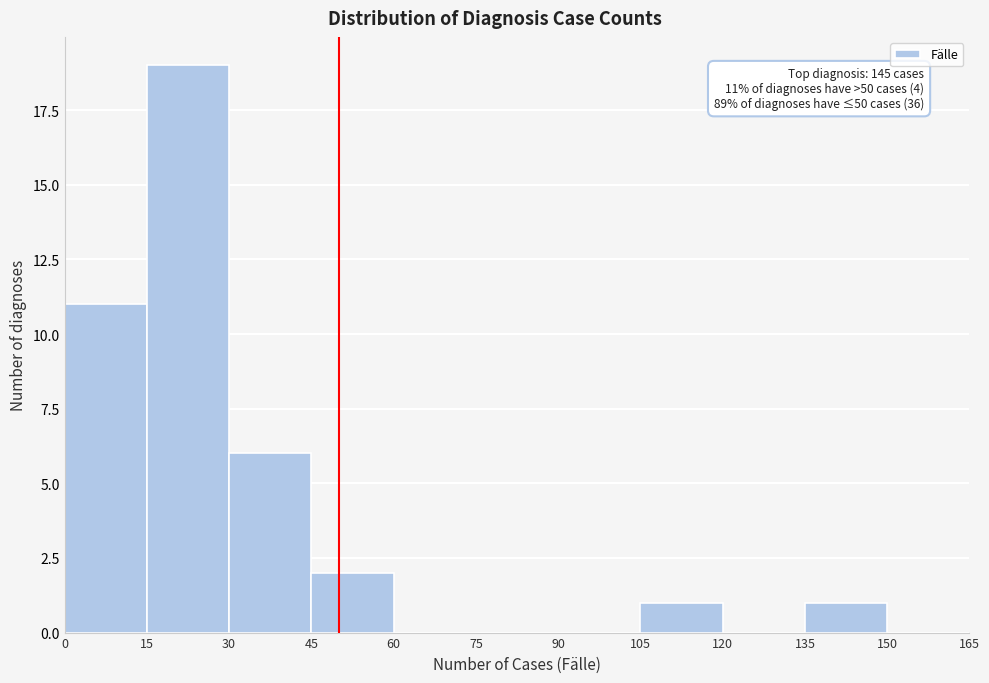

Which range on the x-axis has the tallest bar?

15 to 30